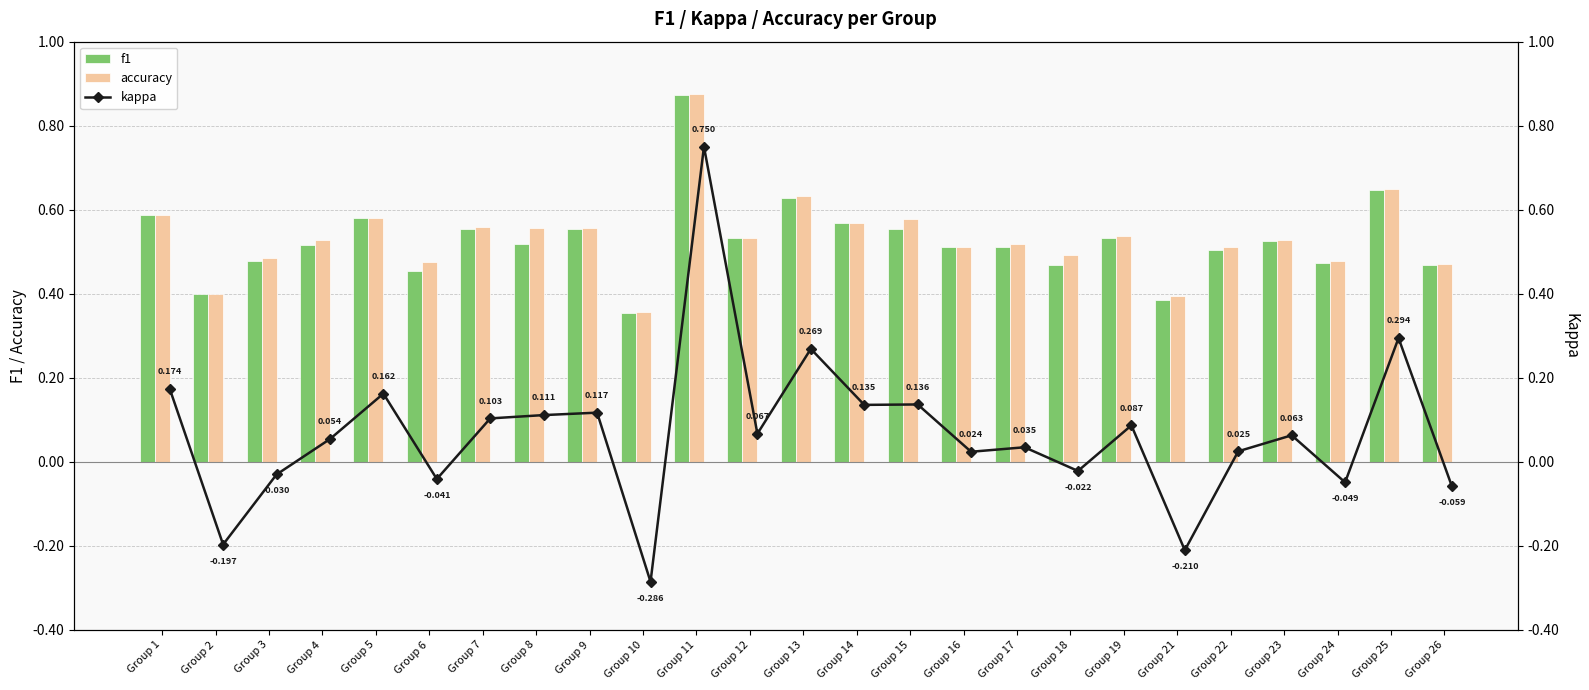

Count the number of categories in the chart.

25